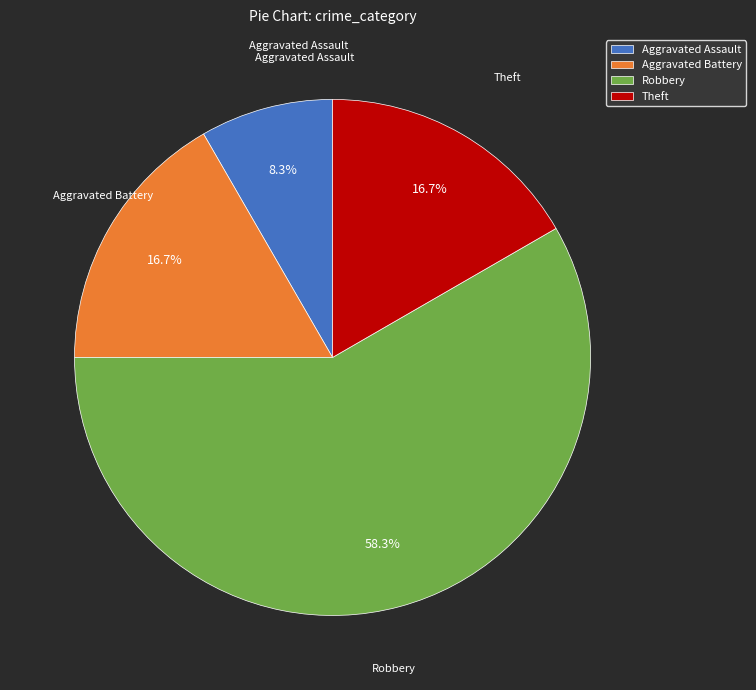

Combined, what portion of the pie is Theft and Robbery?

75.0%